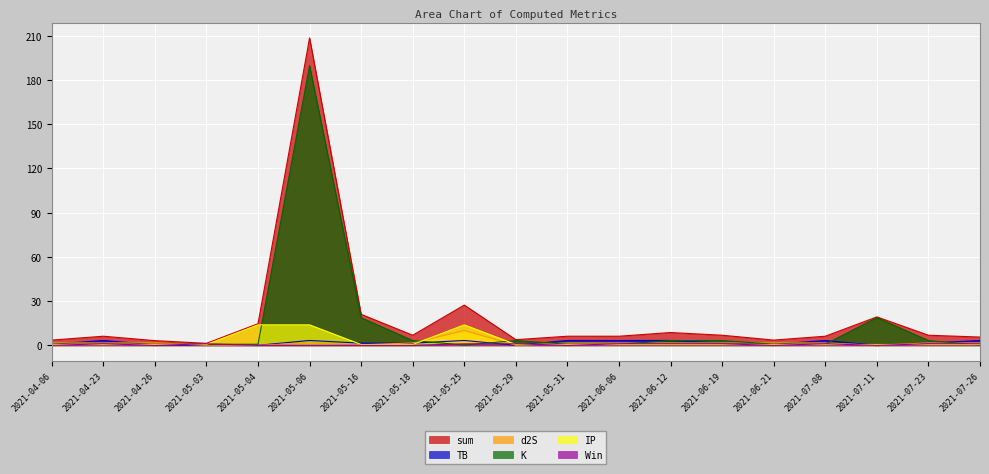

At 2021-06-21, list the series in order from largest to smallest.

sum, d2S, K, TB, IP, Win